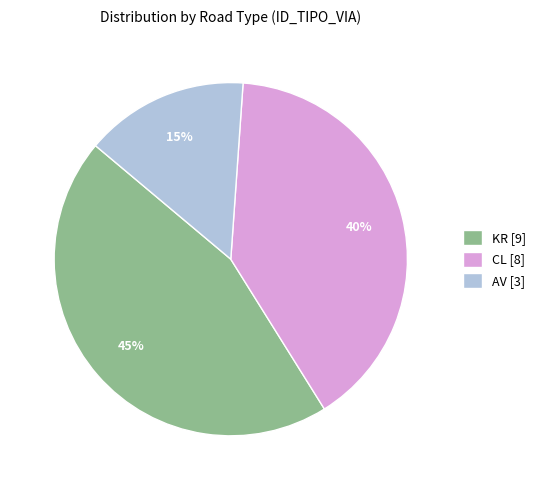

To the nearest percent, what is the average slice percentage?

33%